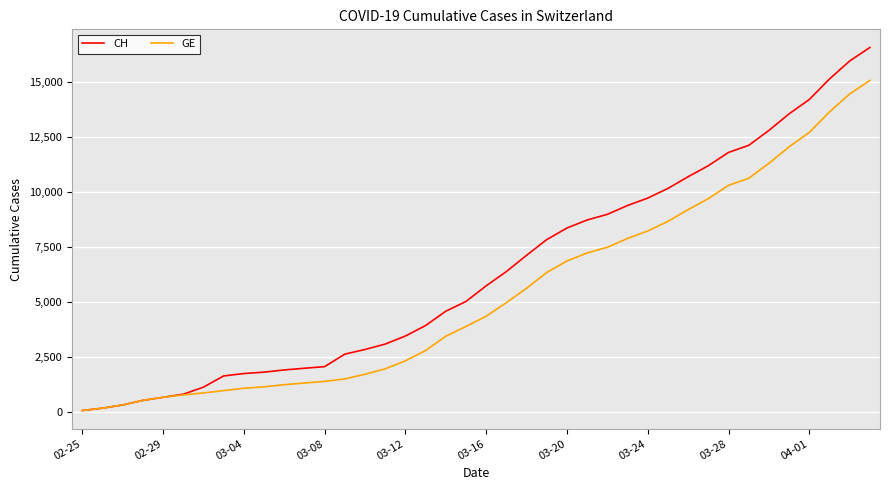

How many lines are shown in the chart?

2